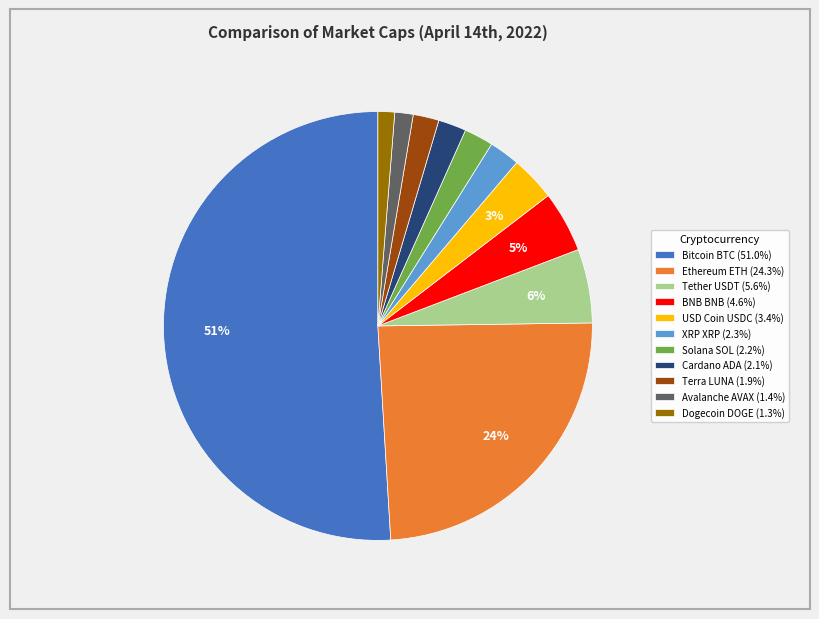

Do Ethereum ETH (24.3%) and Solana SOL (2.2%) together represent more than half of the pie?

No